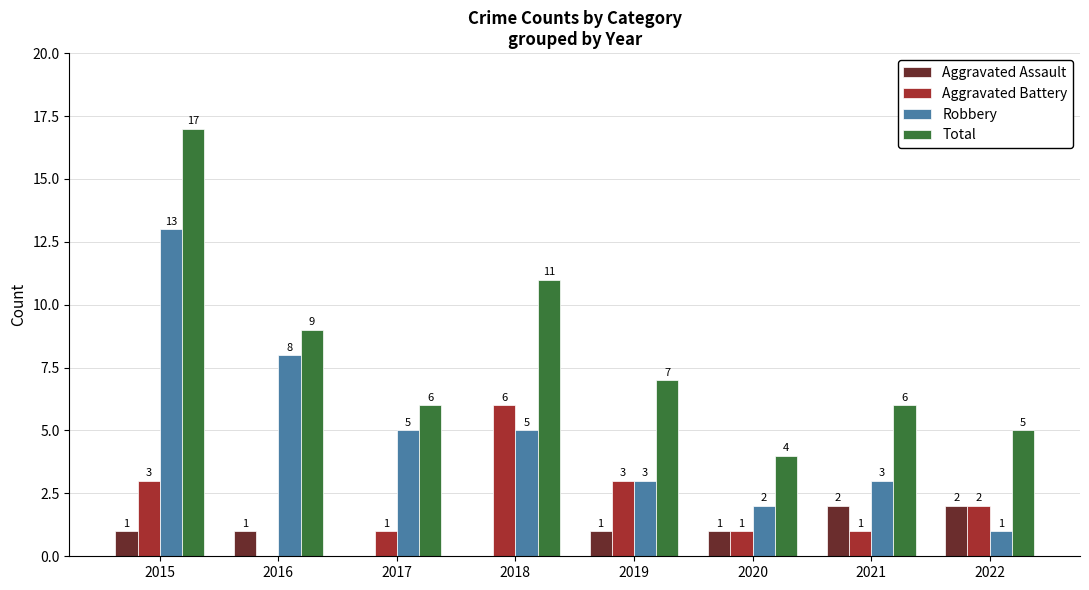

At which label does Robbery first exceed 5?

2015